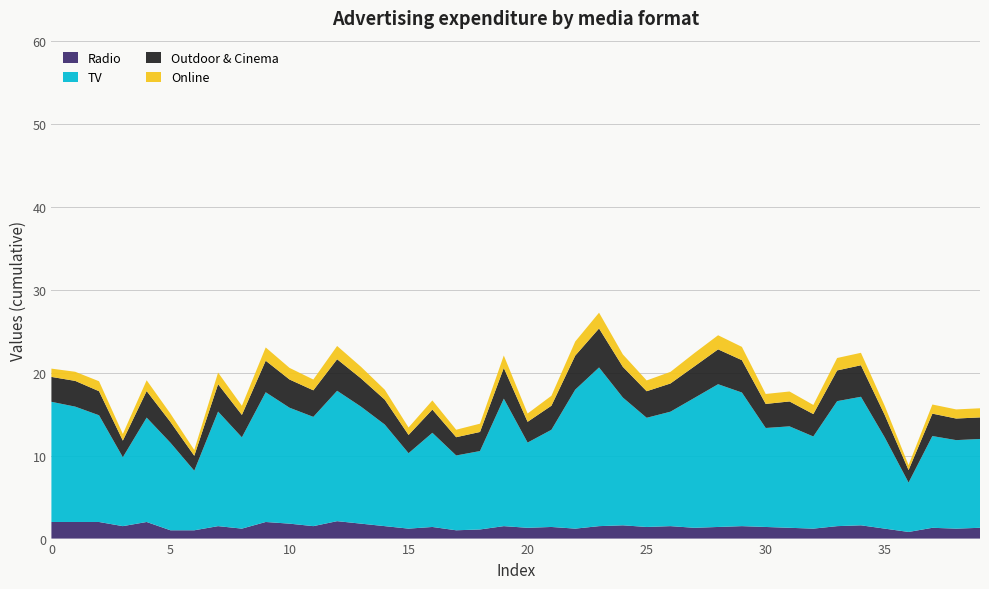

Reading left to right, list all the values displayed in this chart.

Radio: 2.0	2.0	2.0	1.5	2.0	1.0	1.0	1.5	1.2	2.0	1.8	1.5	2.1	1.8	1.5	1.2	1.4	1.0	1.1	1.5	1.3	1.4	1.2	1.5	1.6	1.4	1.5	1.3	1.4	1.5	1.4	1.3	1.2	1.5	1.6	1.2	0.8	1.3	1.2	1.3
TV: 14.5	13.9	12.9	8.3	12.6	10.5	7.2	13.8	11.0	15.6	14.0	13.2	15.7	14.1	12.2	9.1	11.3	9.0	9.4	15.4	10.3	11.7	16.7	19.1	15.4	13.2	13.8	15.6	17.2	16.1	11.9	12.2	11.1	15.1	15.5	11.0	6.0	11.1	10.7	10.7
Outdoor & Cinema: 3.0	3.1	2.9	2.0	3.2	2.5	1.8	3.3	2.7	3.8	3.4	3.2	3.8	3.4	3.0	2.2	2.8	2.2	2.3	3.7	2.5	2.9	4.1	4.7	3.7	3.2	3.4	3.8	4.2	3.9	2.9	3.0	2.7	3.7	3.8	2.7	1.5	2.7	2.6	2.6
Online: 1.0	1.1	1.2	0.8	1.3	1.0	0.7	1.4	1.1	1.6	1.4	1.3	1.6	1.4	1.2	0.9	1.1	0.9	1.0	1.5	1.0	1.2	1.7	1.9	1.5	1.3	1.4	1.6	1.7	1.6	1.2	1.2	1.1	1.5	1.5	1.1	0.6	1.1	1.1	1.1